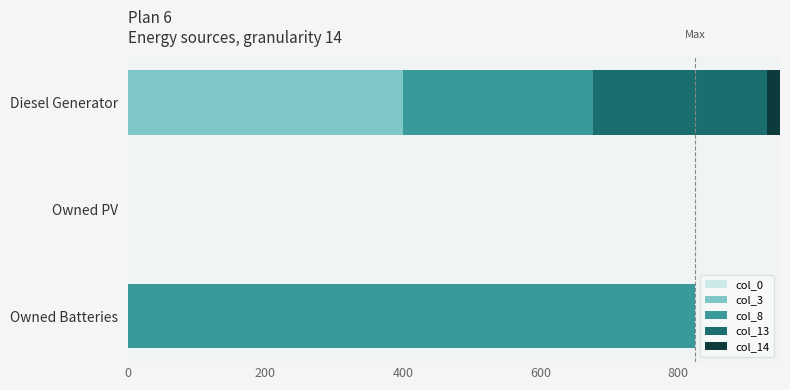

How many groups of bars are there?

3